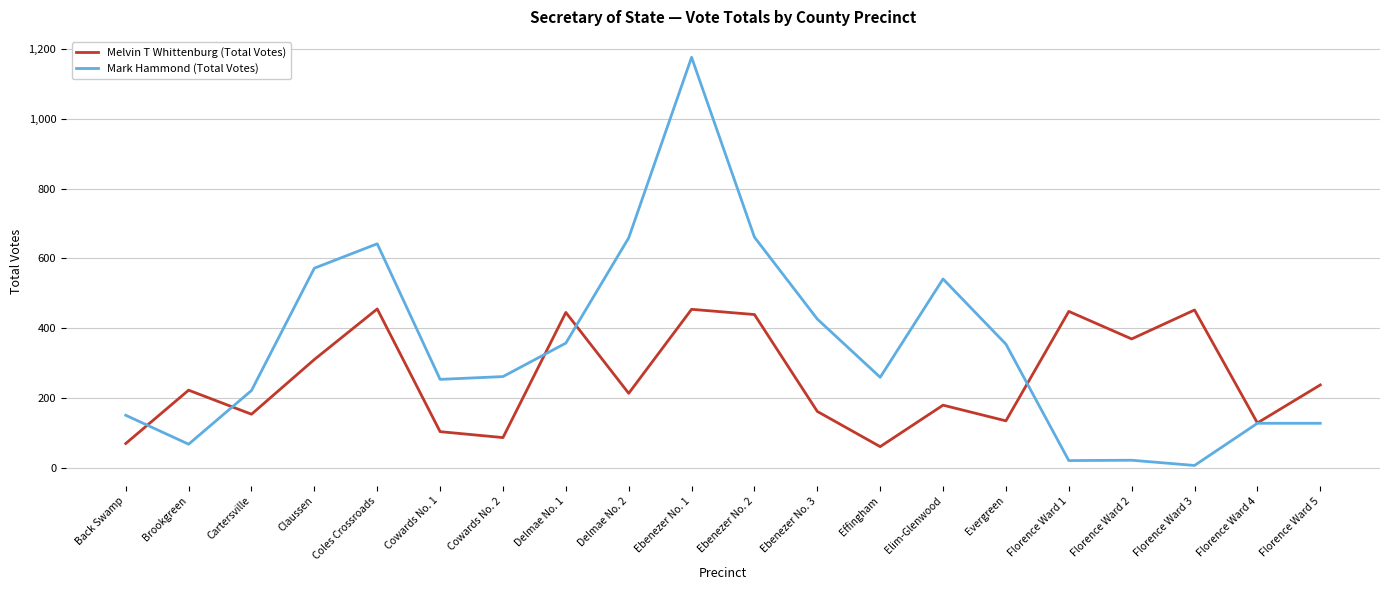

Between Delmae No. 2 and Florence Ward 3, which series saw the biggest shift?

Mark Hammond (Total Votes)